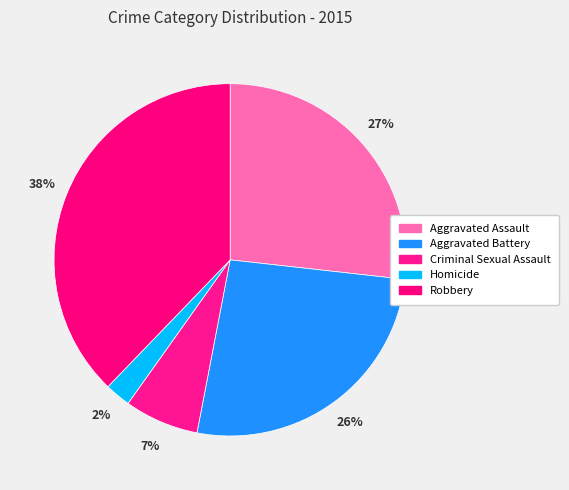

What percentage is the Robbery slice, to the nearest percent?

38%